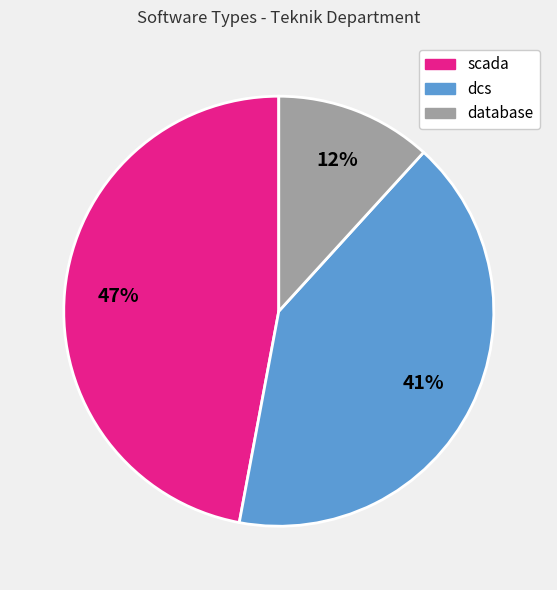

True or false: database accounts for 12% of the total.

True